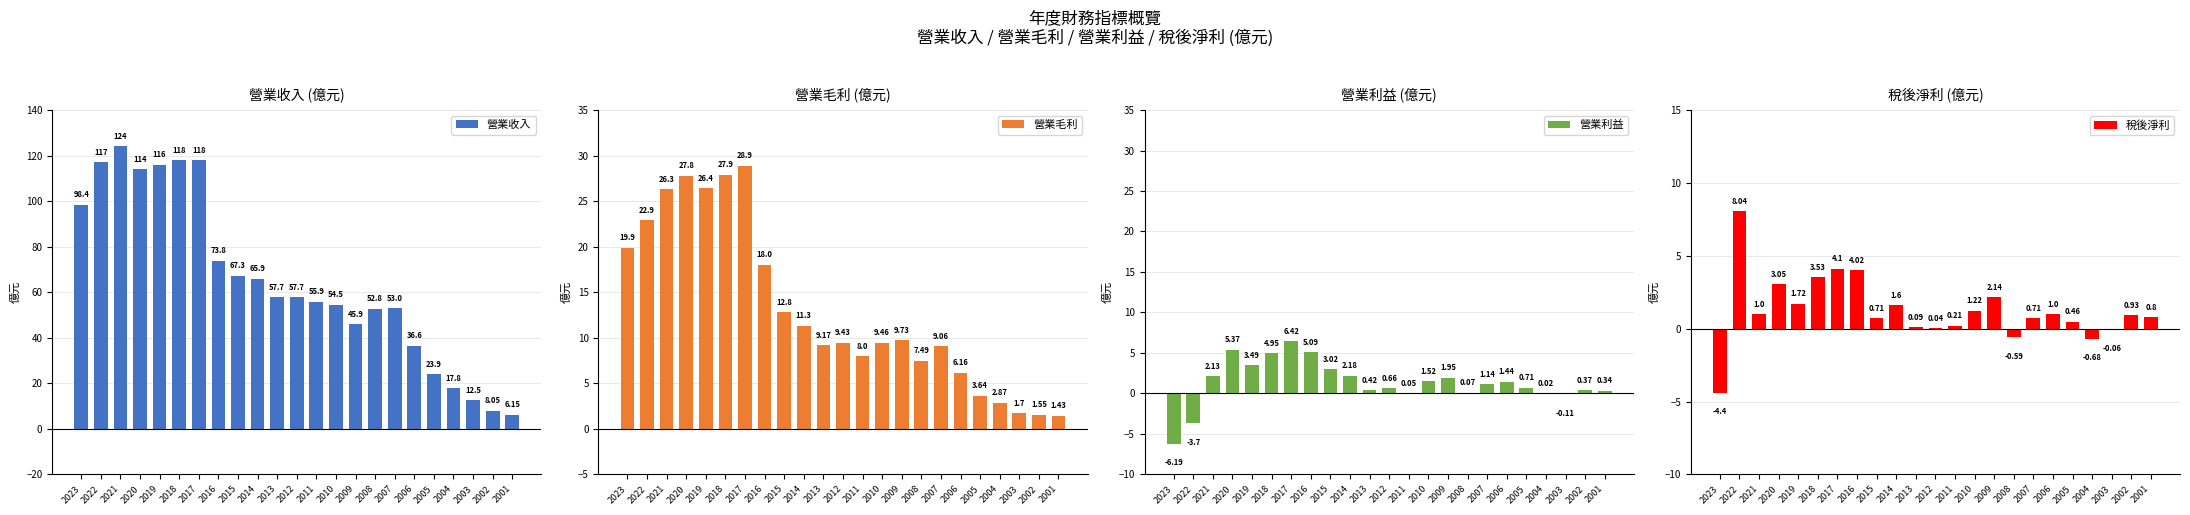

The value of 營業毛利 at 2006 is 6.2. True or false?

True